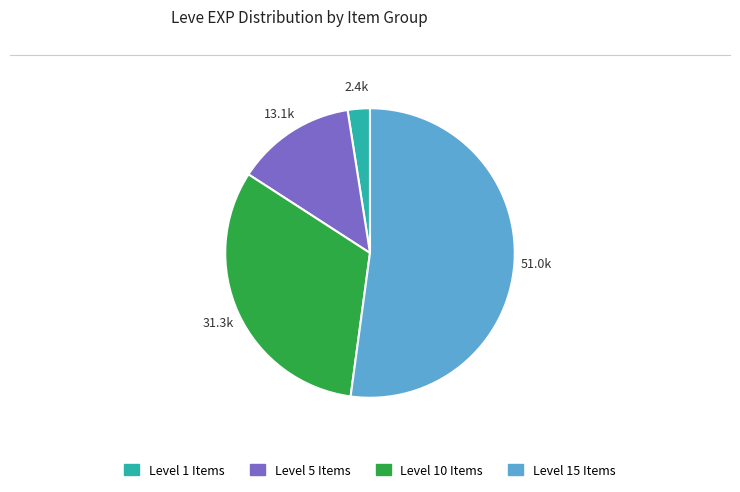

Does any single category account for the majority?

Yes